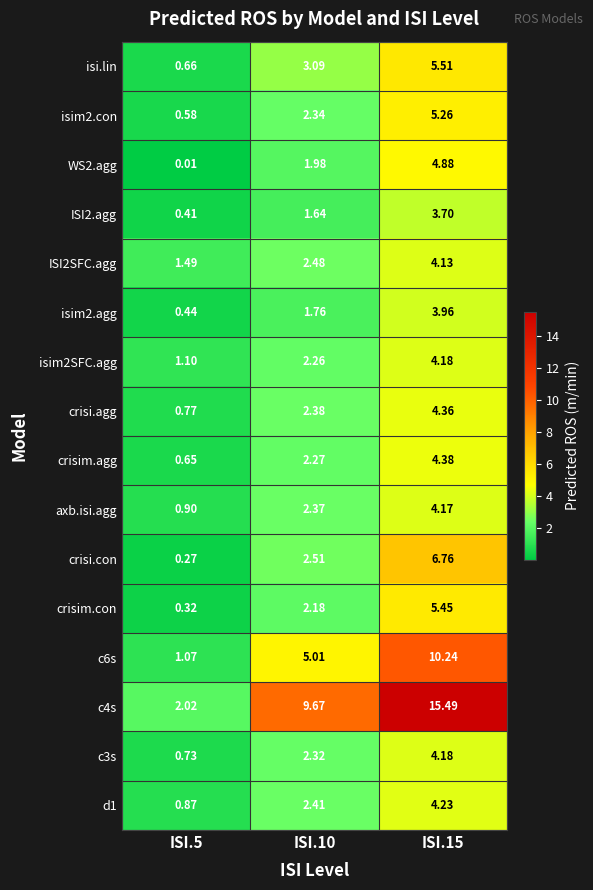

Is the value of isi.lin at ISI.5 greater than the value of isim2.con at ISI.5?

Yes